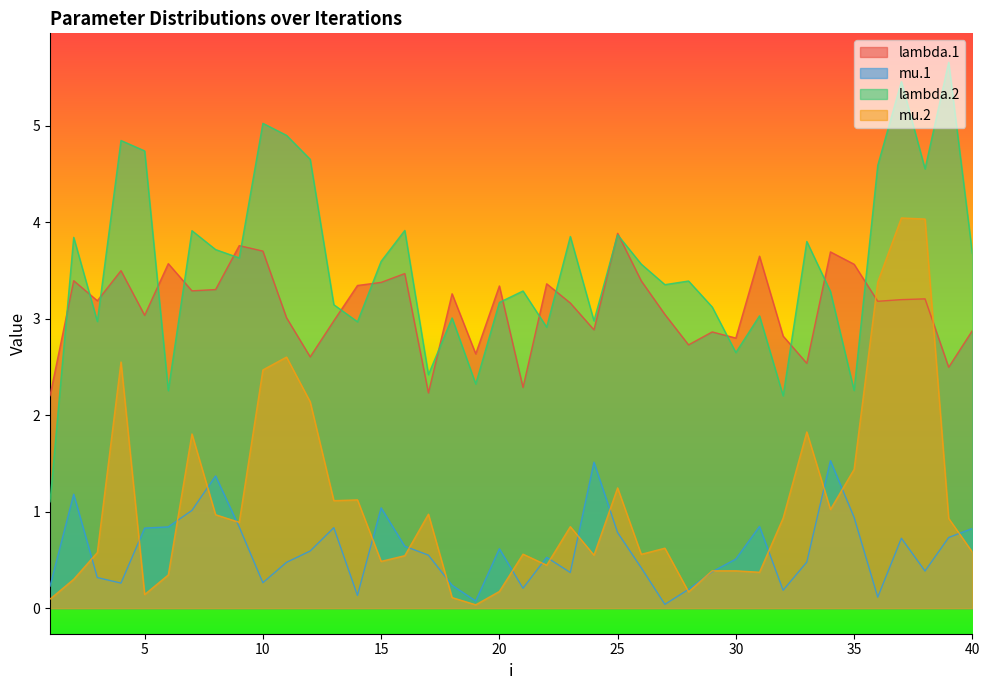

Which label corresponds to the largest value in the chart?

39